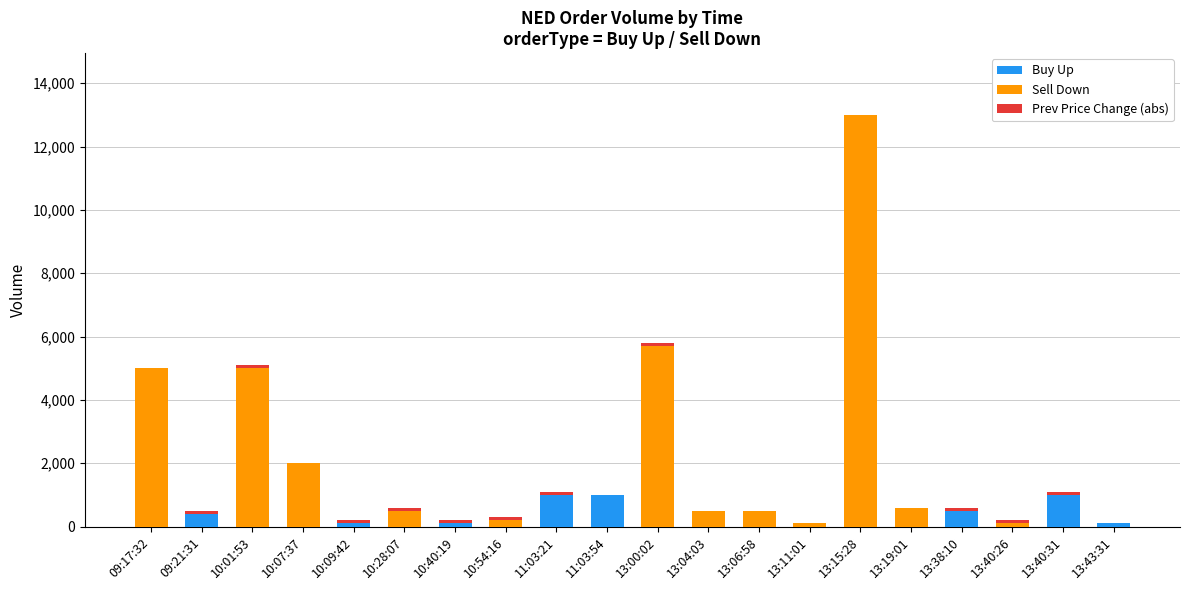

What is the highest value of the Buy Up series?

1000